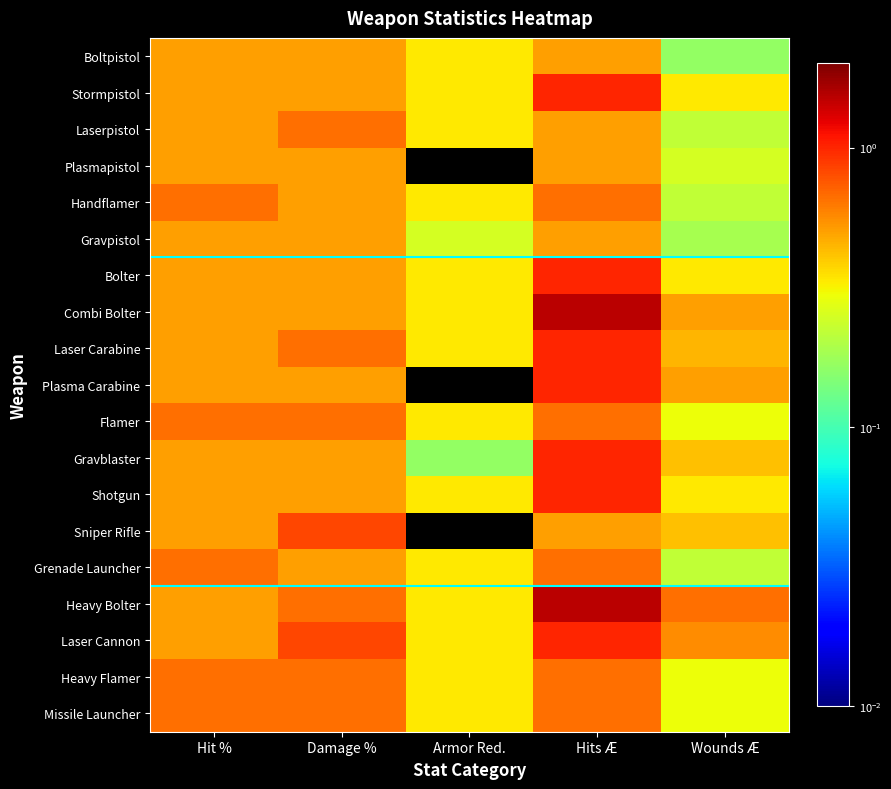

Which series changed the most between Damage % and Armor Red.?

Sniper Rifle